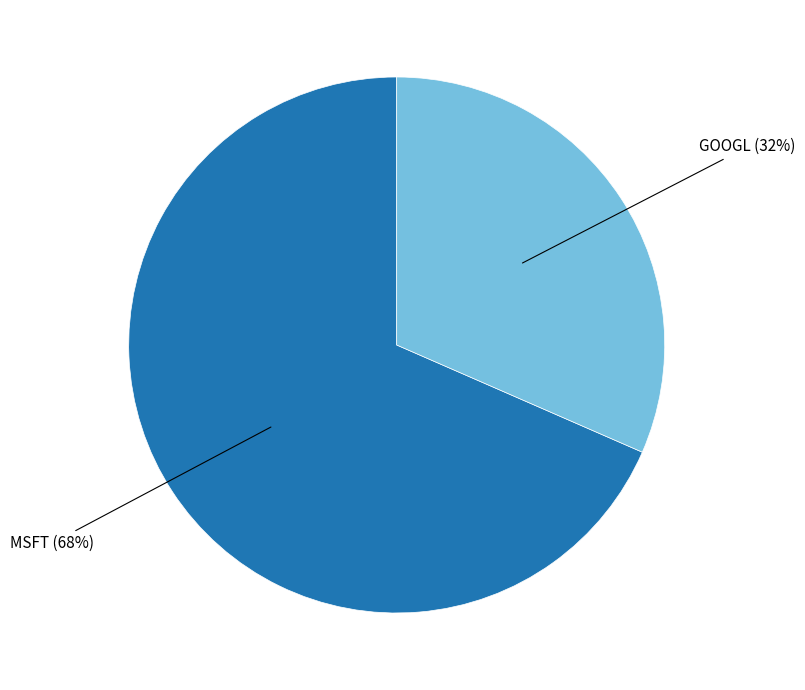

To the nearest percent, what is the average slice percentage?

50%